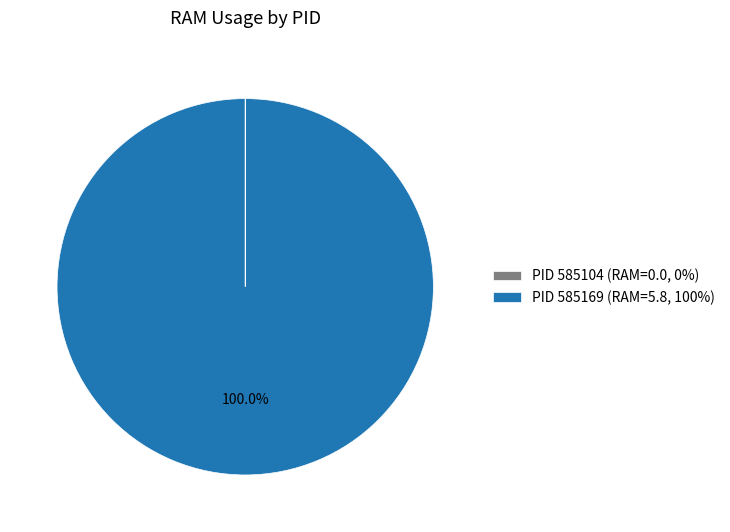

Which category accounts for the majority?

PID 585169 (RAM=5.8, 100%)